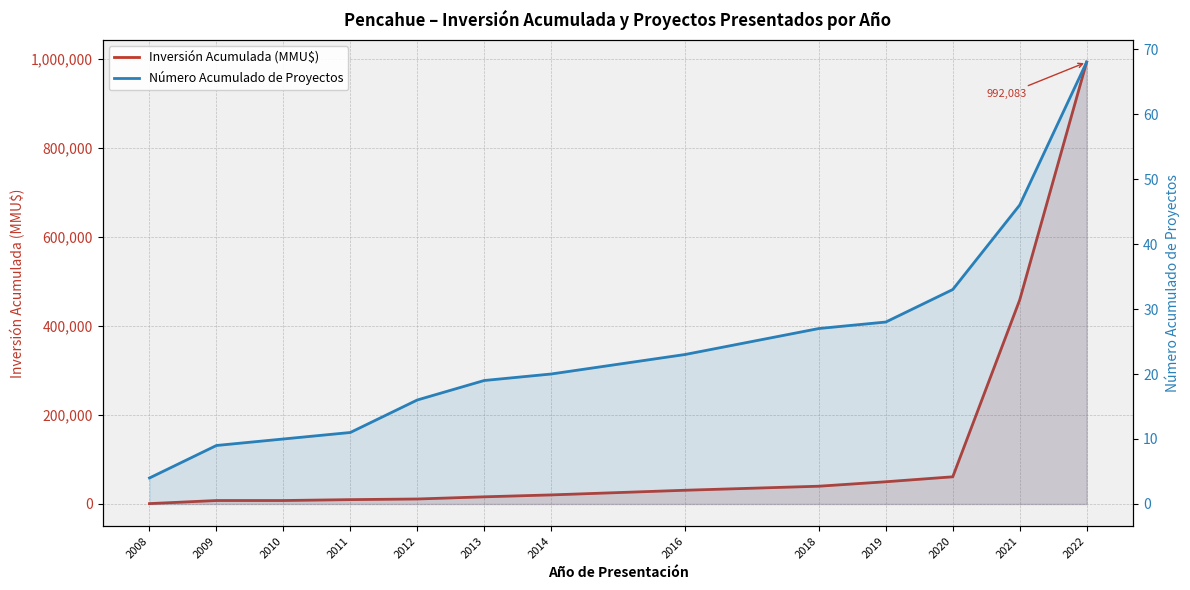

Does the chart have visible grid lines?

Yes